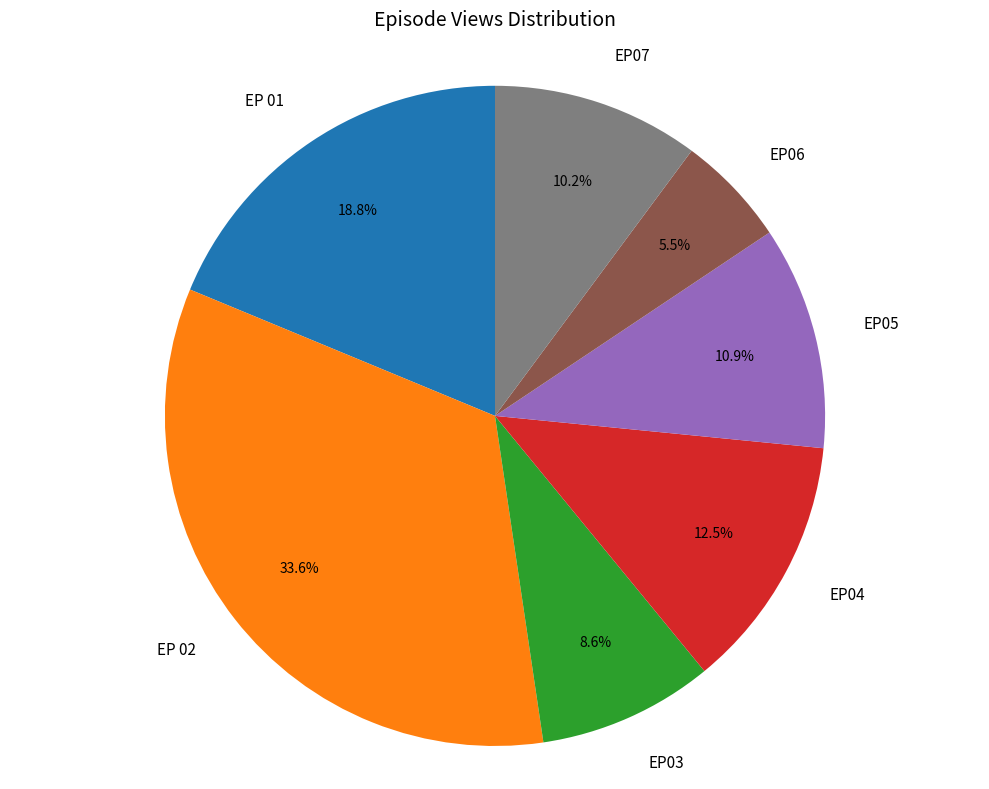

What is the smallest slice in the pie chart?

EP06